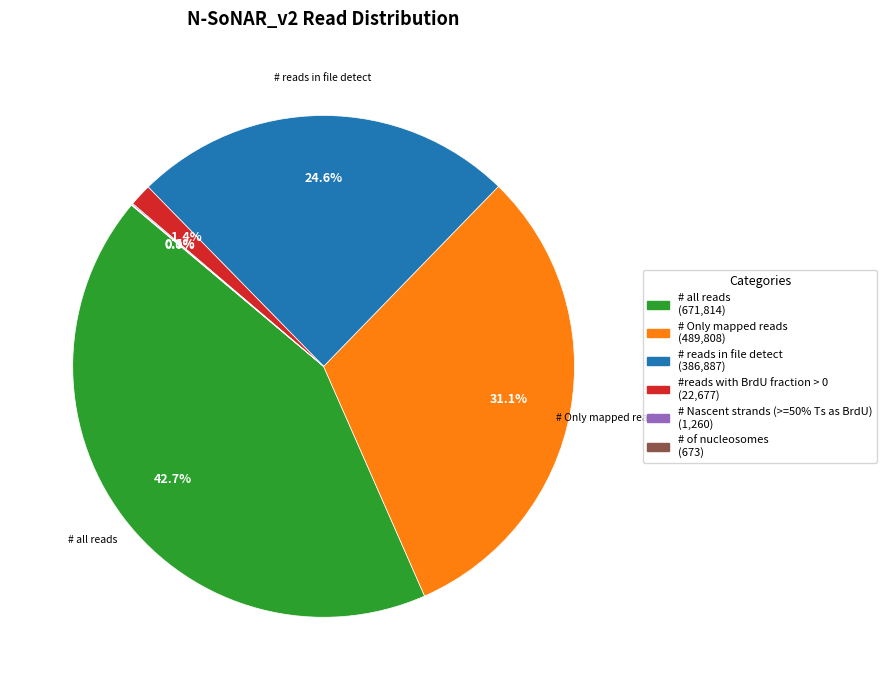

Which slice is the largest?

# all reads